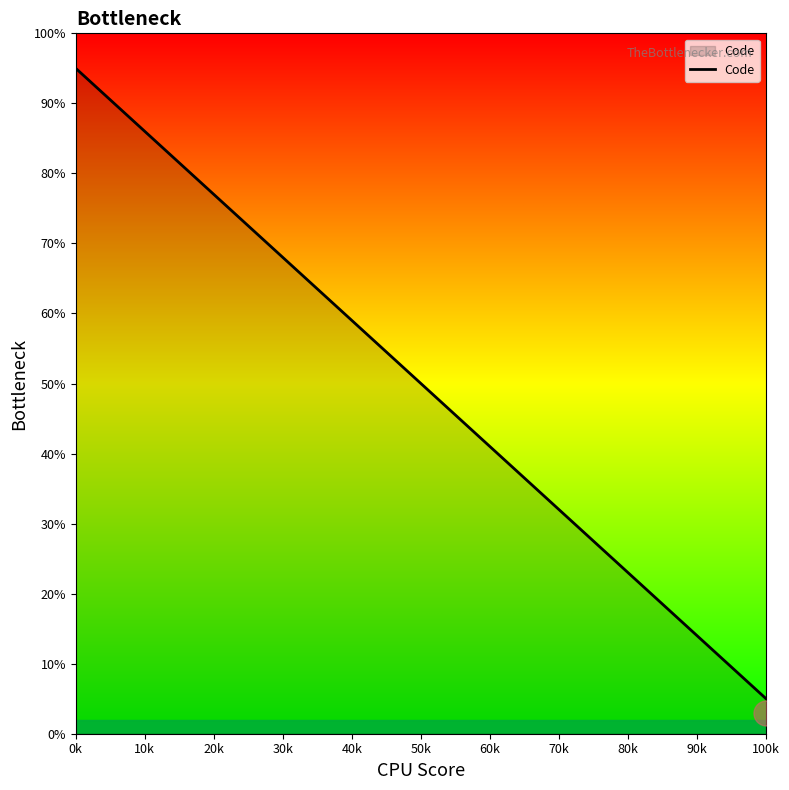

The chart shows a value of 15 at 60k. True or false?

False